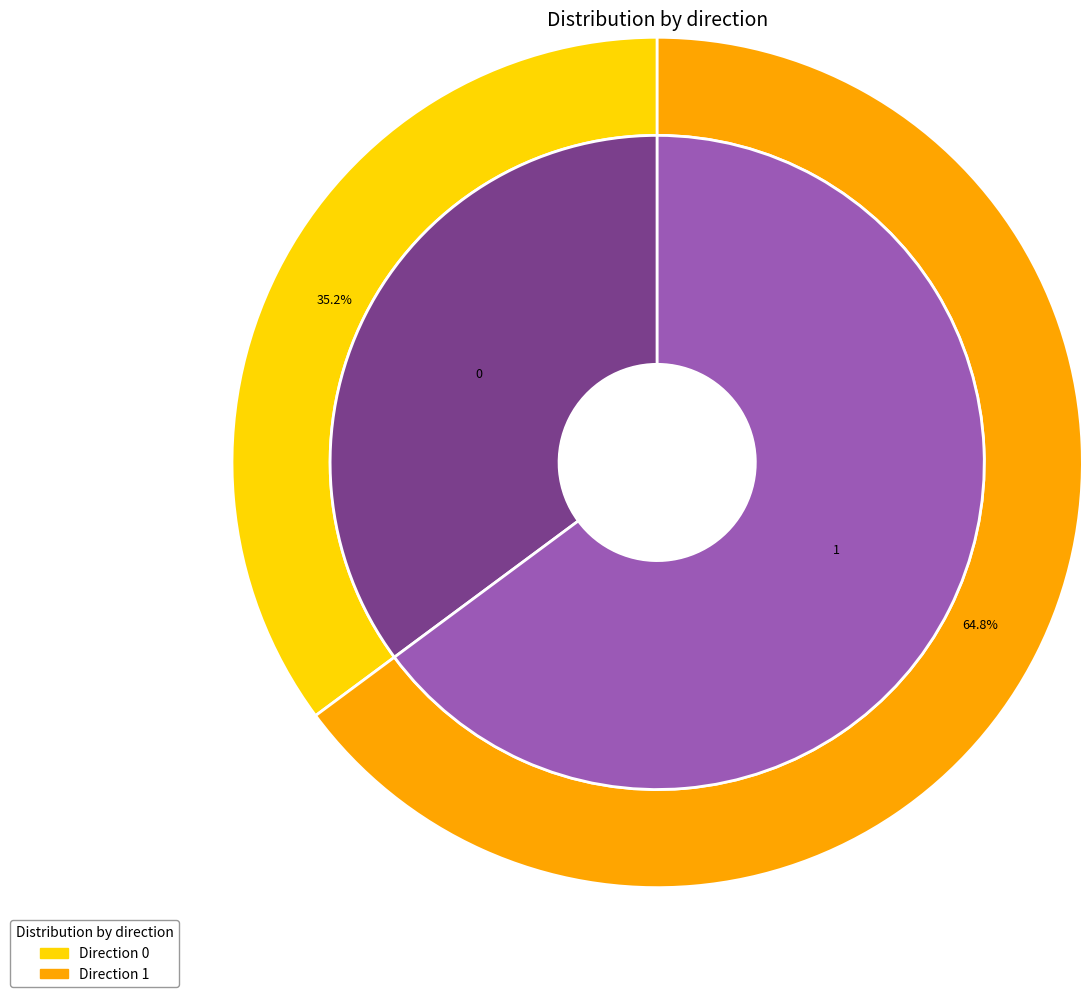

Combined, do 1 and 0 account for over 50%?

Yes